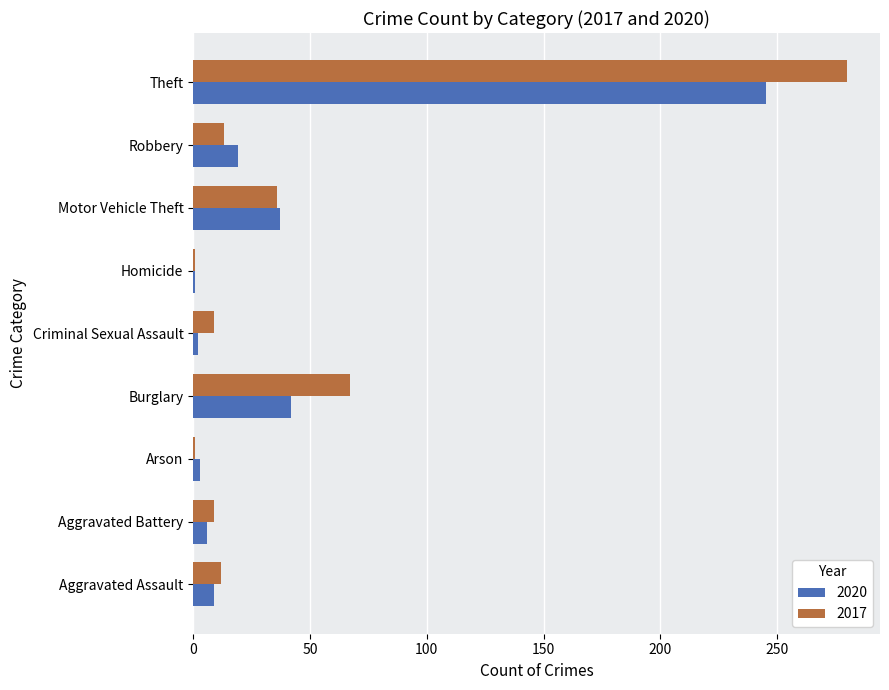

Which series has the widest spread of values?

2017